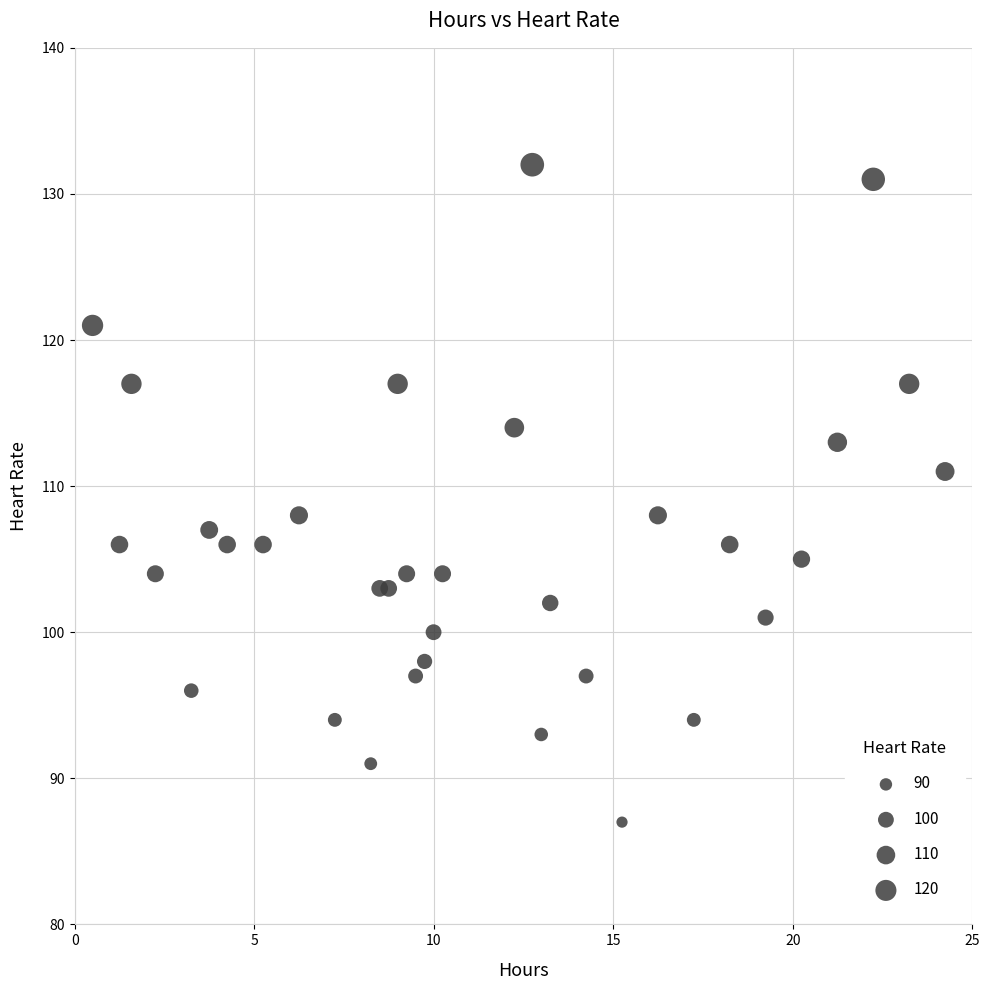

What is the range of Y values (max minus min)?

45